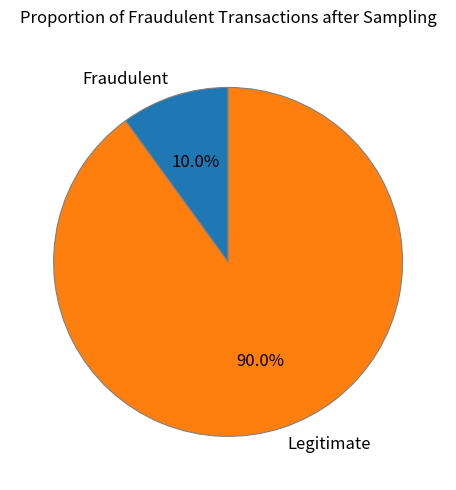

To the nearest percent, what is the difference between the largest and smallest slice percentages?

80%